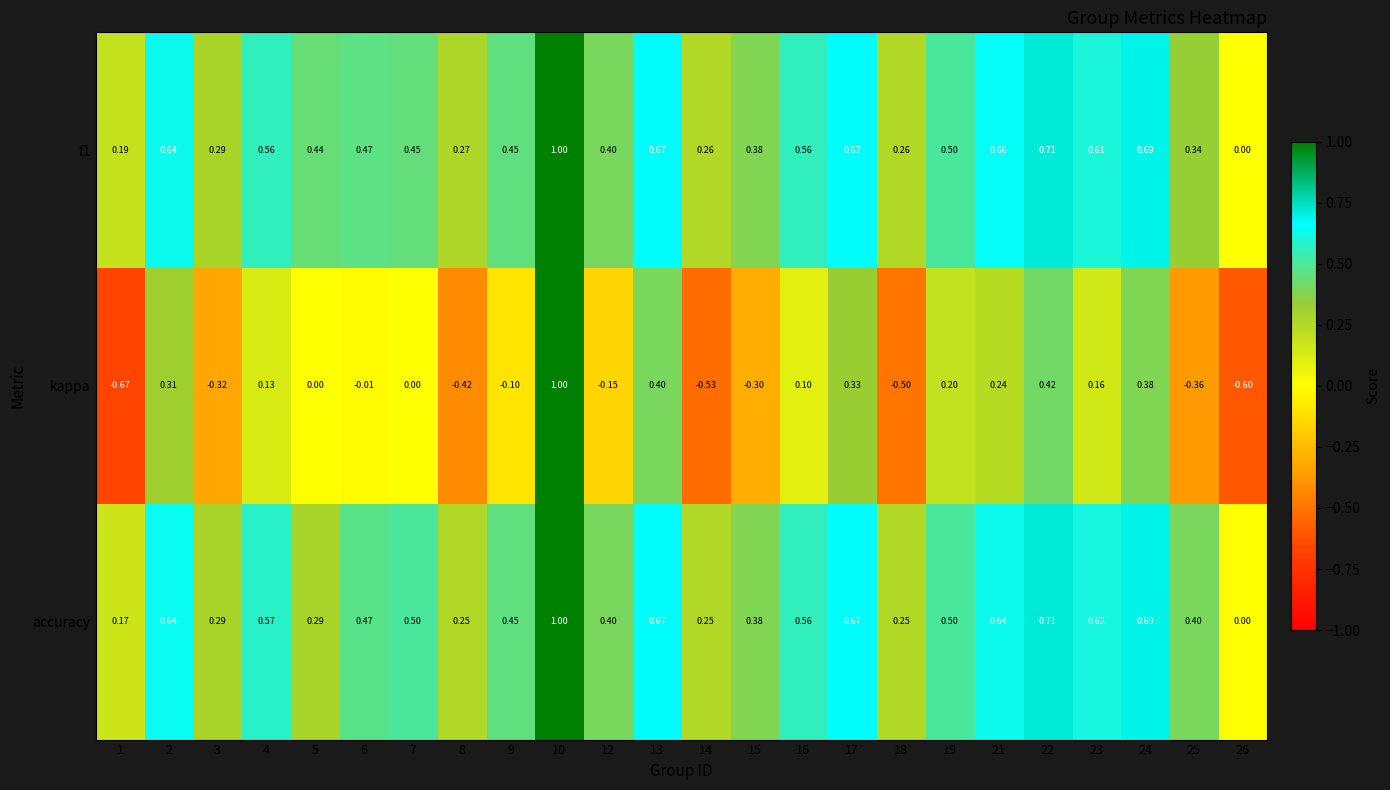

Is the value of f1 at 8 greater than the value of accuracy at 10?

No